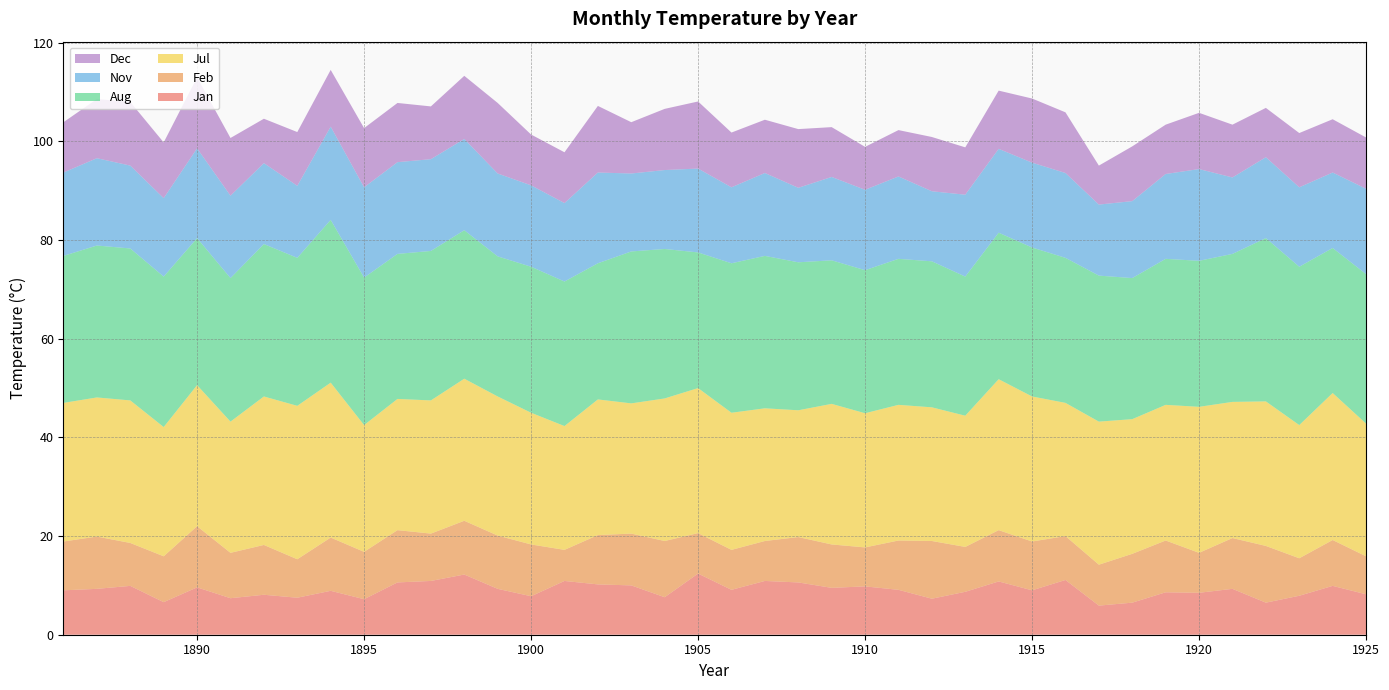

Reading left to right, transcribe all the data shown in this chart.

Jan: 1886=9.0	1887=9.3	1888=9.9	1889=6.6	1890=9.6	1891=7.4	1892=8.1	1893=7.5	1894=8.9	1895=7.2	1896=10.6	1897=10.9	1898=12.2	1899=9.3	1900=7.8	1901=10.9	1902=10.2	1903=10.0	1904=7.6	1905=12.4	1906=9.1	1907=10.9	1908=10.6	1909=9.5	1910=9.8	1911=9.1	1912=7.3	1913=8.7	1914=10.8	1915=9.0	1916=11.1	1917=5.9	1918=6.5	1919=8.6	1920=8.5	1921=9.3	1922=6.5	1923=7.9	1924=9.9	1925=8.2
Feb: 1886=9.9	1887=10.6	1888=8.7	1889=9.3	1890=12.4	1891=9.2	1892=10.1	1893=7.8	1894=10.8	1895=9.6	1896=10.6	1897=9.6	1898=10.9	1899=10.8	1900=10.5	1901=6.3	1902=10.0	1903=10.5	1904=11.4	1905=8.2	1906=8.1	1907=8.1	1908=9.2	1909=8.8	1910=7.9	1911=10.0	1912=11.7	1913=9.1	1914=10.4	1915=9.9	1916=8.9	1917=8.3	1918=9.9	1919=10.5	1920=8.1	1921=10.3	1922=11.5	1923=7.6	1924=9.3	1925=7.7
Jul: 1886=28.1	1887=28.2	1888=28.9	1889=26.2	1890=28.6	1891=26.6	1892=30.1	1893=31.1	1894=31.4	1895=25.7	1896=26.6	1897=27.0	1898=28.8	1899=28.2	1900=26.7	1901=25.1	1902=27.5	1903=26.4	1904=28.9	1905=29.4	1906=27.8	1907=26.9	1908=25.7	1909=28.5	1910=27.2	1911=27.5	1912=27.1	1913=26.6	1914=30.6	1915=29.4	1916=27.0	1917=29.0	1918=27.3	1919=27.5	1920=29.6	1921=27.6	1922=29.3	1923=27.0	1924=29.8	1925=26.9
Aug: 1886=29.8	1887=30.8	1888=30.8	1889=30.5	1890=29.8	1891=29.1	1892=30.9	1893=30.0	1894=33.0	1895=29.9	1896=29.4	1897=30.3	1898=30.1	1899=28.4	1900=29.6	1901=29.3	1902=27.6	1903=30.8	1904=30.3	1905=27.5	1906=30.3	1907=30.9	1908=30.0	1909=29.1	1910=29.0	1911=29.6	1912=29.6	1913=28.2	1914=29.7	1915=30.2	1916=29.4	1917=29.6	1918=28.6	1919=29.6	1920=29.6	1921=30.0	1922=33.1	1923=32.1	1924=29.4	1925=30.3
Nov: 1886=16.9	1887=17.7	1888=16.8	1889=15.9	1890=18.2	1891=16.7	1892=16.4	1893=14.6	1894=18.9	1895=18.3	1896=18.6	1897=18.6	1898=18.5	1899=16.8	1900=16.5	1901=15.9	1902=18.4	1903=15.8	1904=16.0	1905=17.0	1906=15.4	1907=16.8	1908=15.1	1909=16.9	1910=16.3	1911=16.7	1912=14.2	1913=16.6	1914=17.0	1915=17.2	1916=17.2	1917=14.4	1918=15.6	1919=17.2	1920=18.6	1921=15.5	1922=16.4	1923=16.1	1924=15.3	1925=17.3
Dec: 1886=10.2	1887=12.0	1888=12.9	1889=11.3	1890=14.4	1891=11.7	1892=9.0	1893=10.9	1894=11.5	1895=12.0	1896=12.0	1897=10.7	1898=12.8	1899=14.3	1900=10.3	1901=10.3	1902=13.5	1903=10.4	1904=12.4	1905=13.6	1906=11.1	1907=10.8	1908=11.9	1909=10.1	1910=8.7	1911=9.4	1912=11.0	1913=9.6	1914=11.8	1915=13.0	1916=12.3	1917=7.9	1918=11.1	1919=10.0	1920=11.4	1921=10.7	1922=10.0	1923=11.0	1924=10.8	1925=10.4